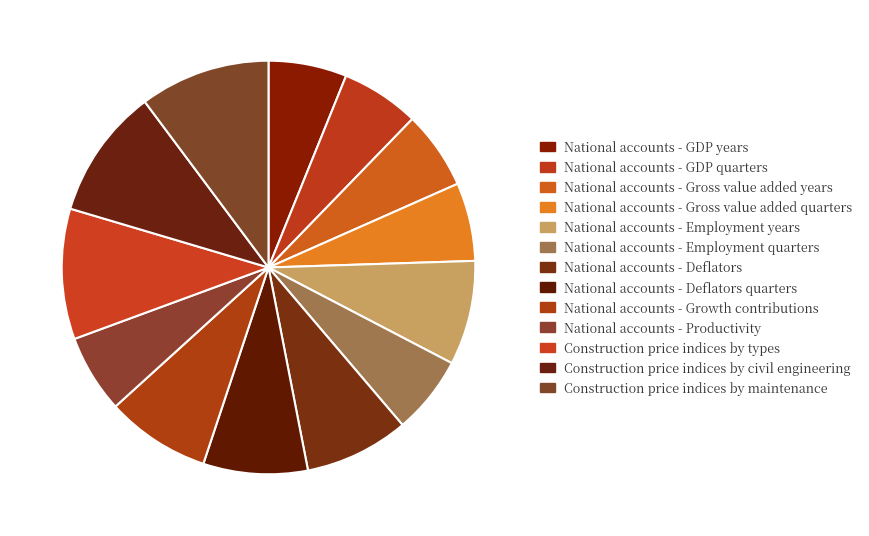

What is the total percentage of National accounts - Gross value added years and National accounts - Productivity?

12.2%